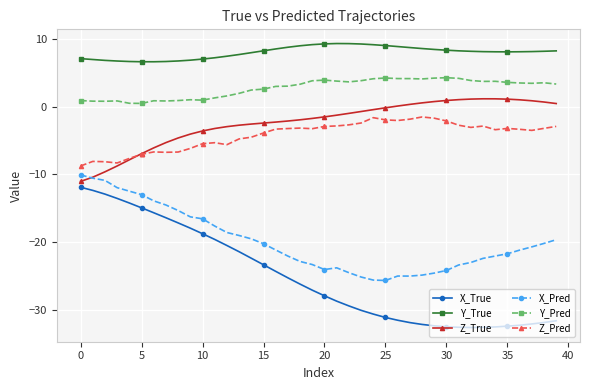

True or false: Y_Pred has more than 2 interior local peaks.

True